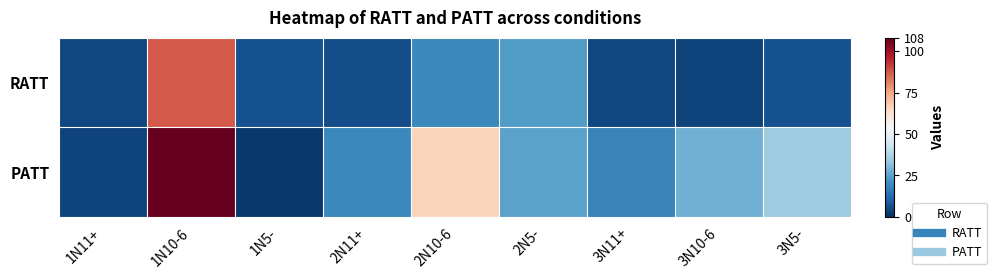

At which category is the sum across all series the highest?

1N10-6